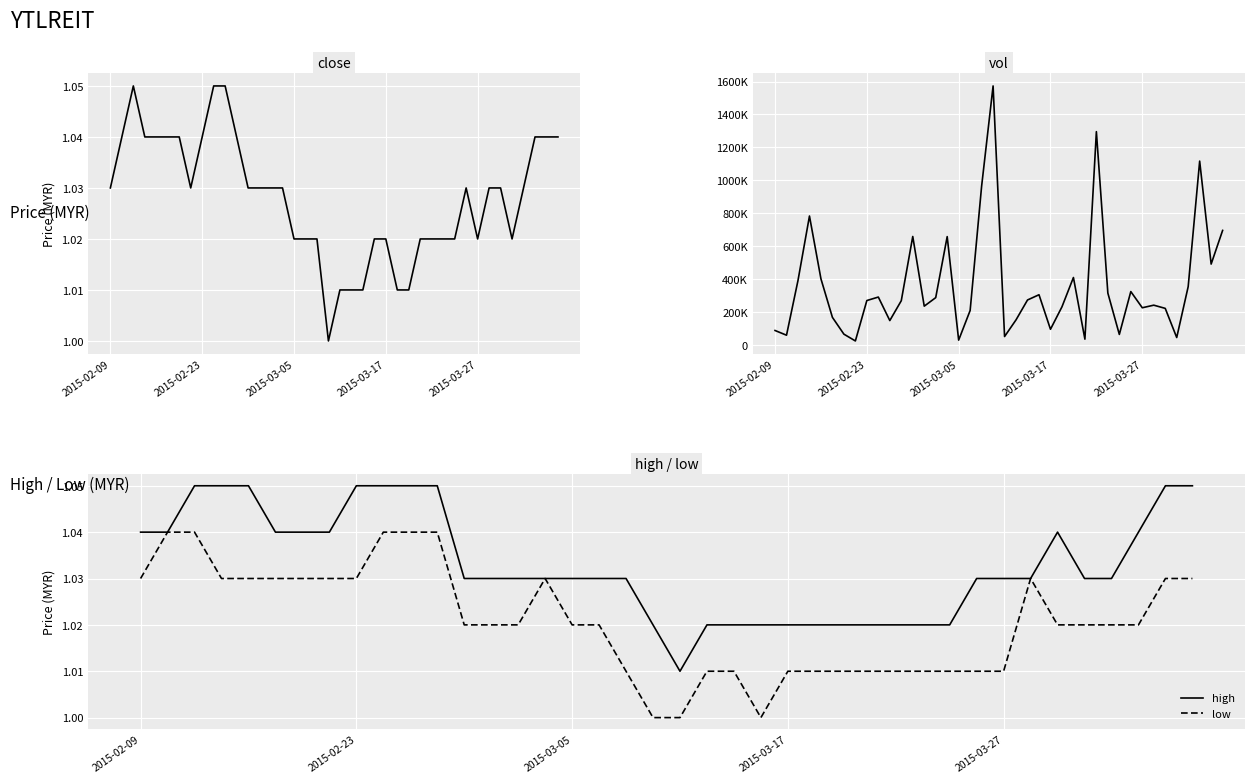

Is the value of high at 2015-02-23 greater than the value of low at 2015-03-05?

Yes